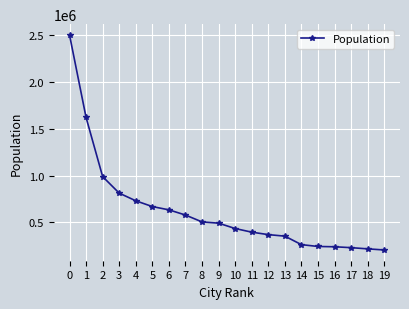

How many distinct data groups are displayed?

1